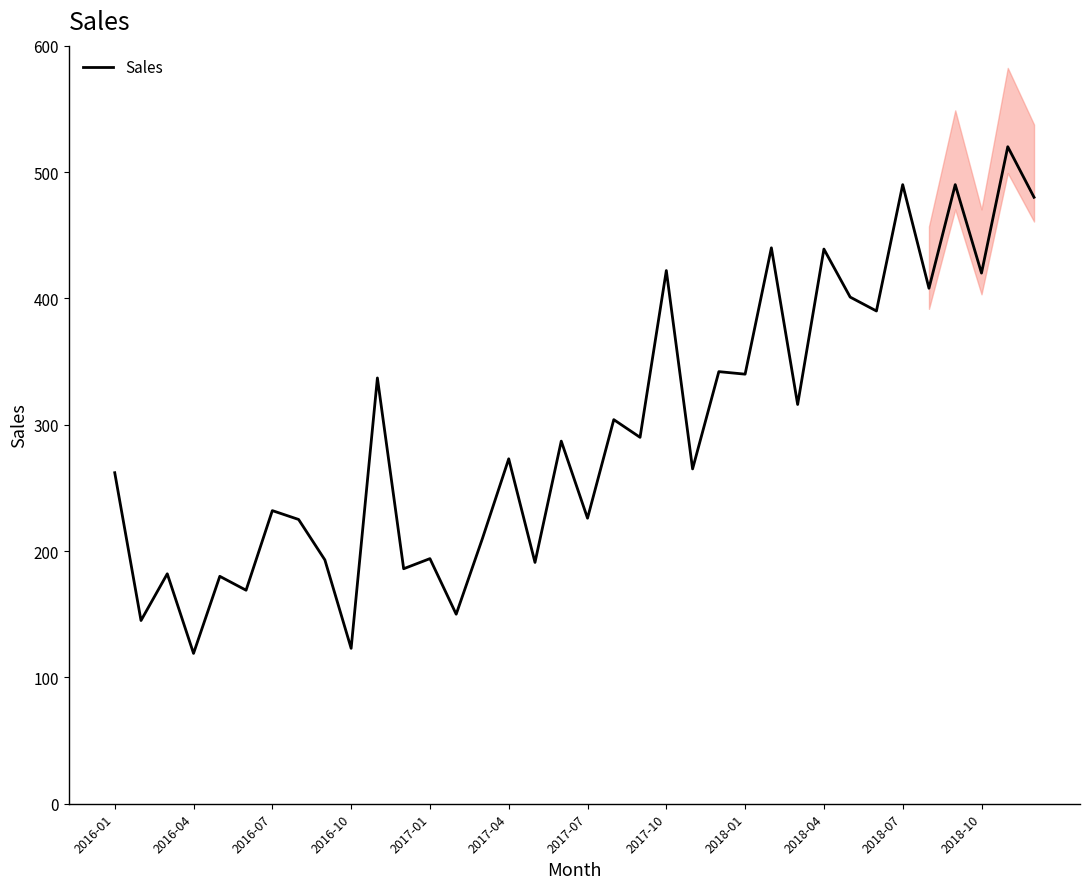

How many values exceed 287?

17